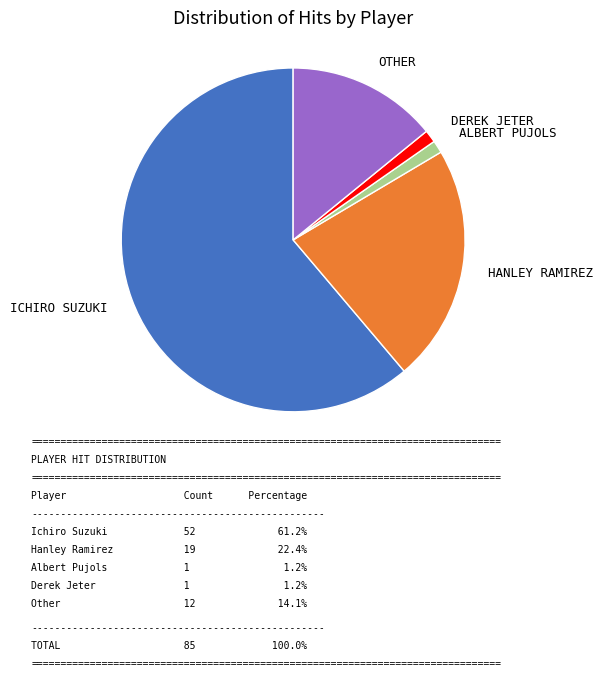

Is there a majority slice in this chart?

Yes